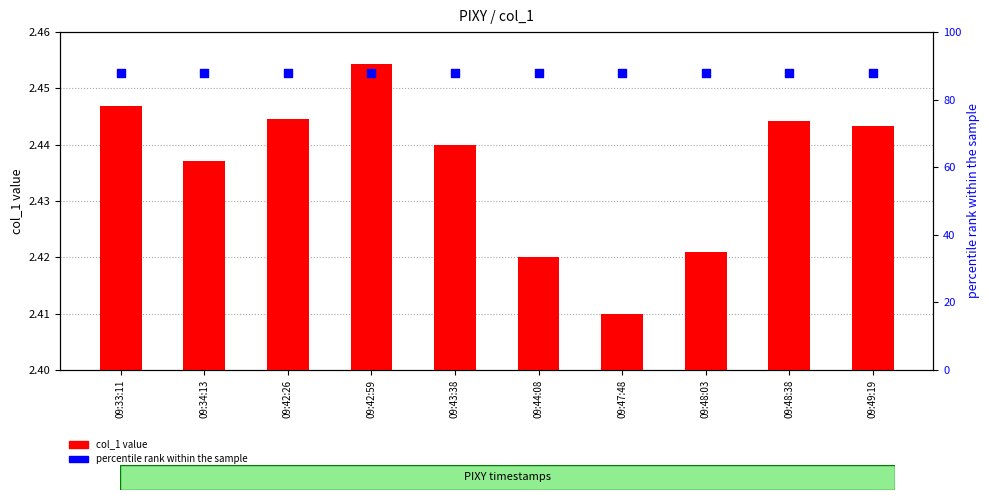

What are all the series names shown in the legend?

col_1 value, percentile rank within the sample